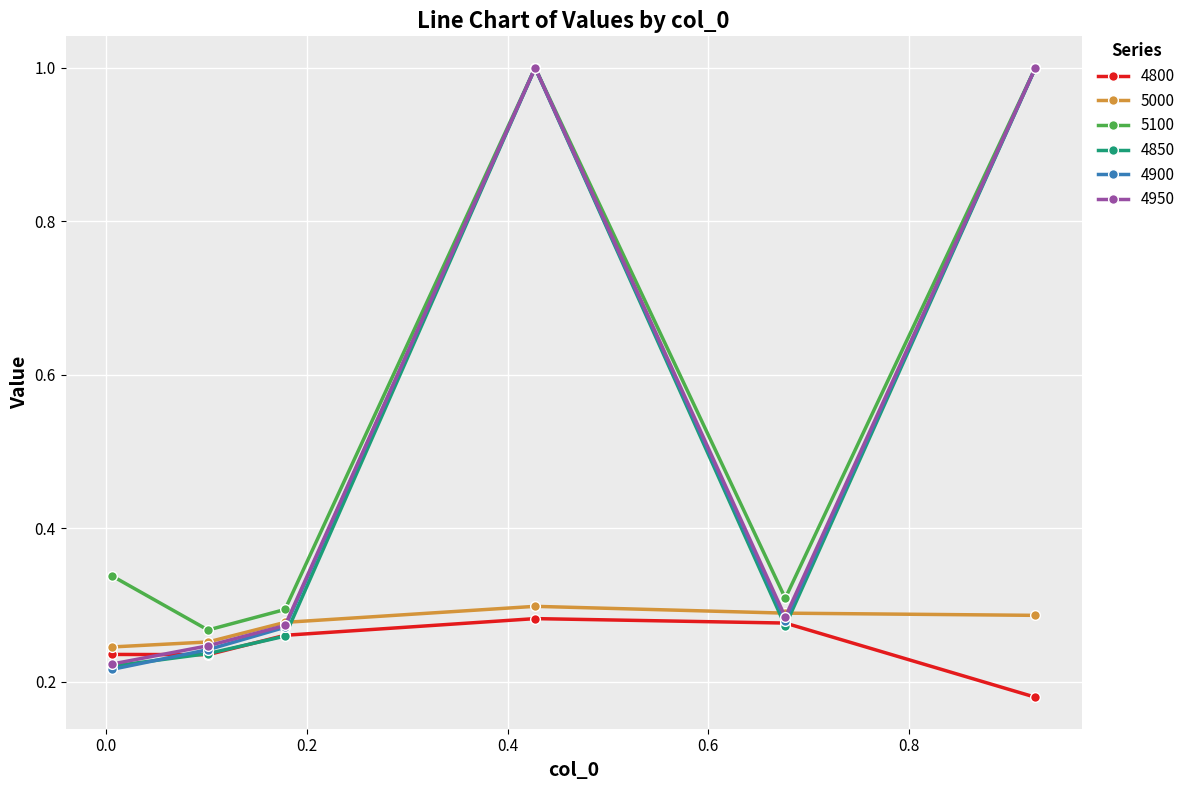

At how many categories does at least one series exceed 0?

6